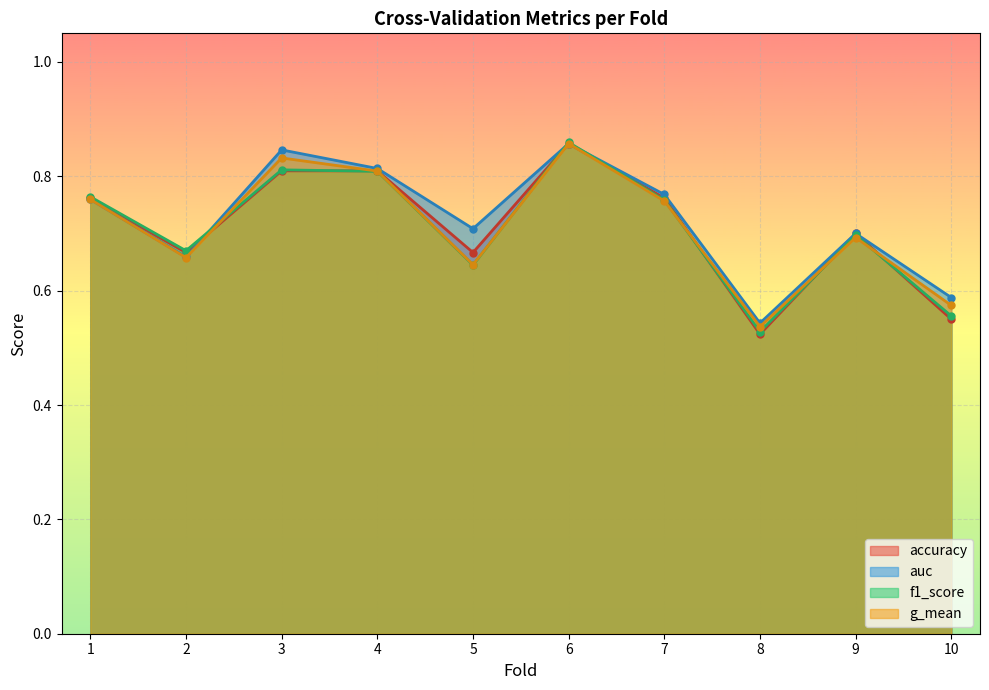

At which category does g_mean reach its first local peak?

3